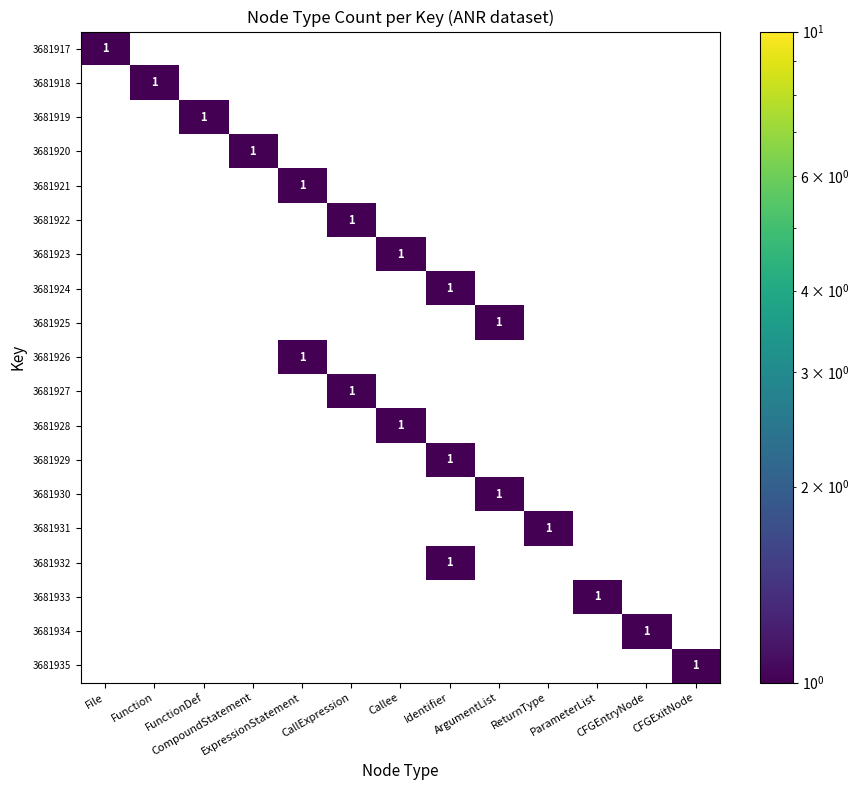

True or false: 3681931 has a value of 1 at FunctionDef.

False